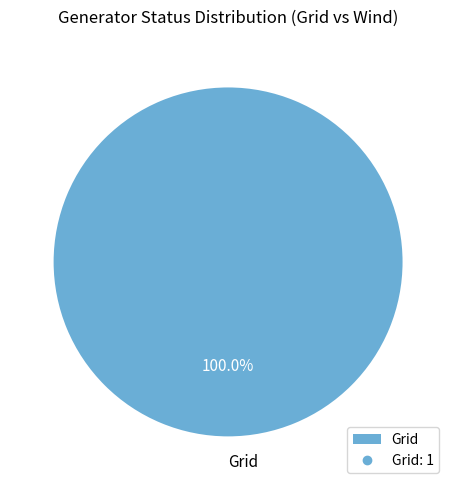

Does any single category account for the majority?

Yes